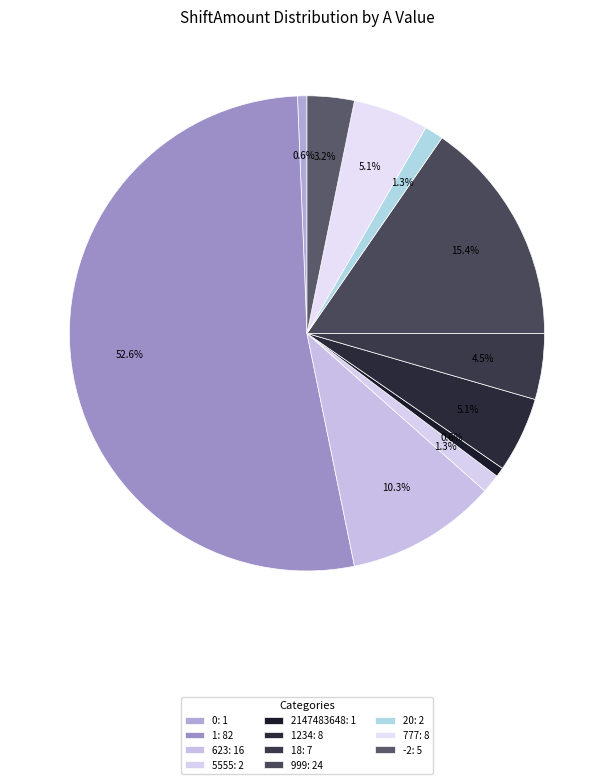

How many slices are in this pie chart?

11